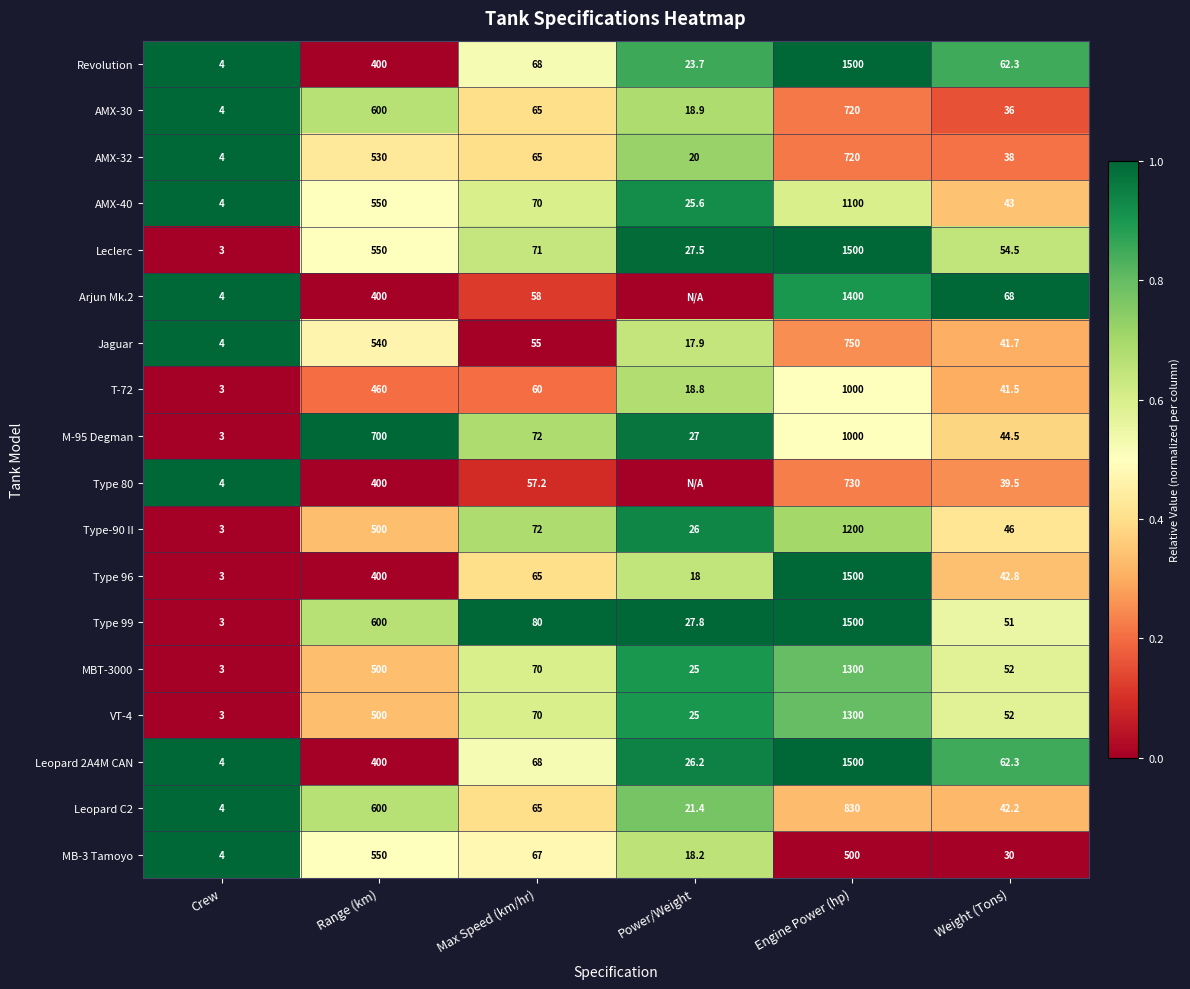

Which category has the lowest value in the MB-3 Tamoyo series?

Crew